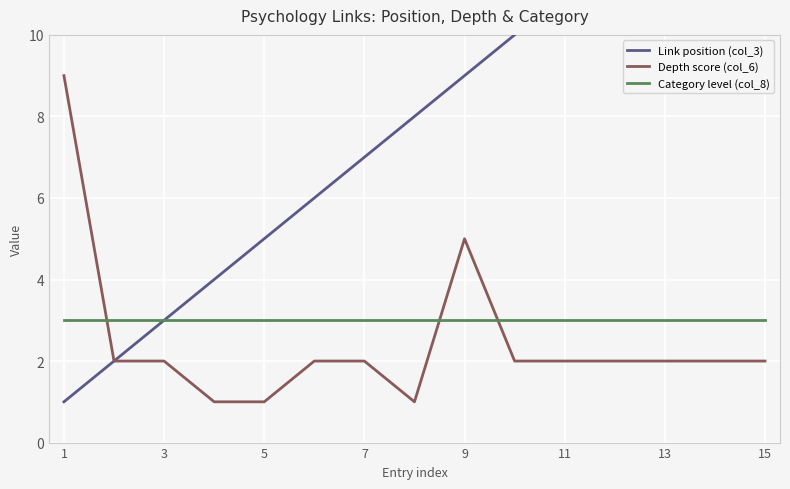

True or false: Depth score (col_6) has more than 2 points higher than both neighbors.

False